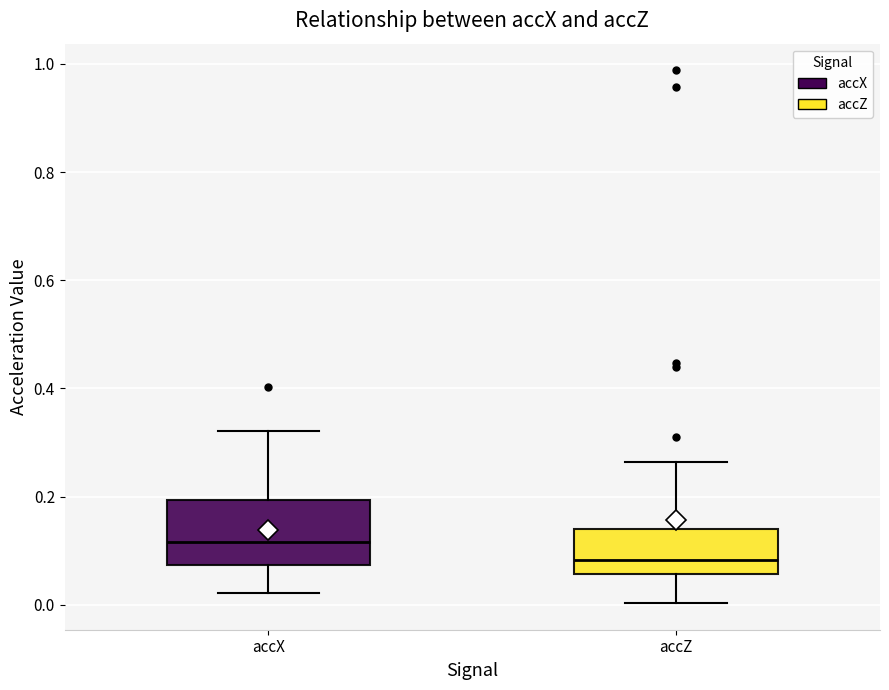

Which box is the tallest, from its lower edge to its upper edge?

accX